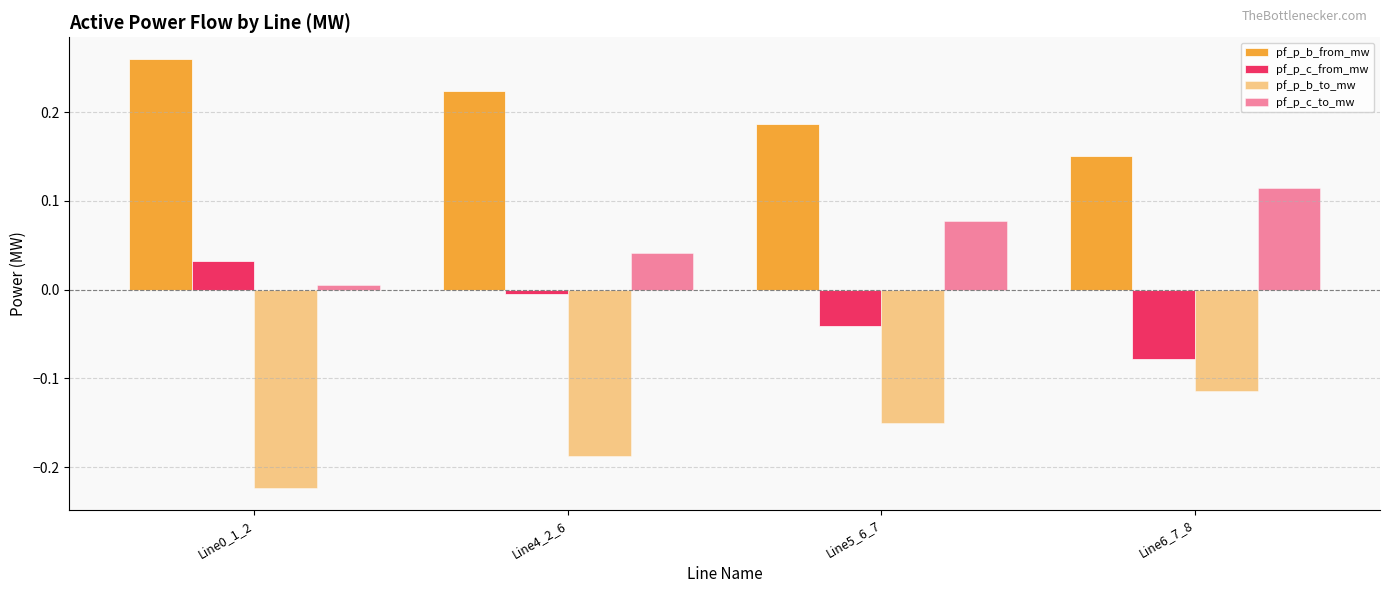

How many series are shown in this chart?

4